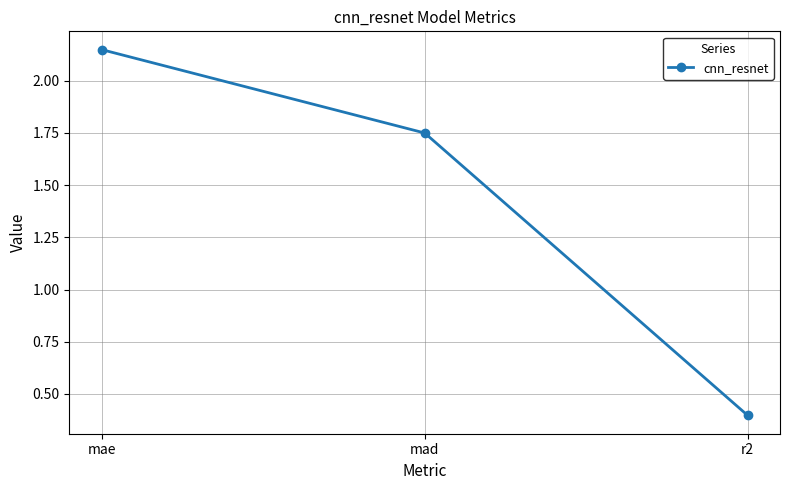

What is the label of the 2nd point from the right?

mad